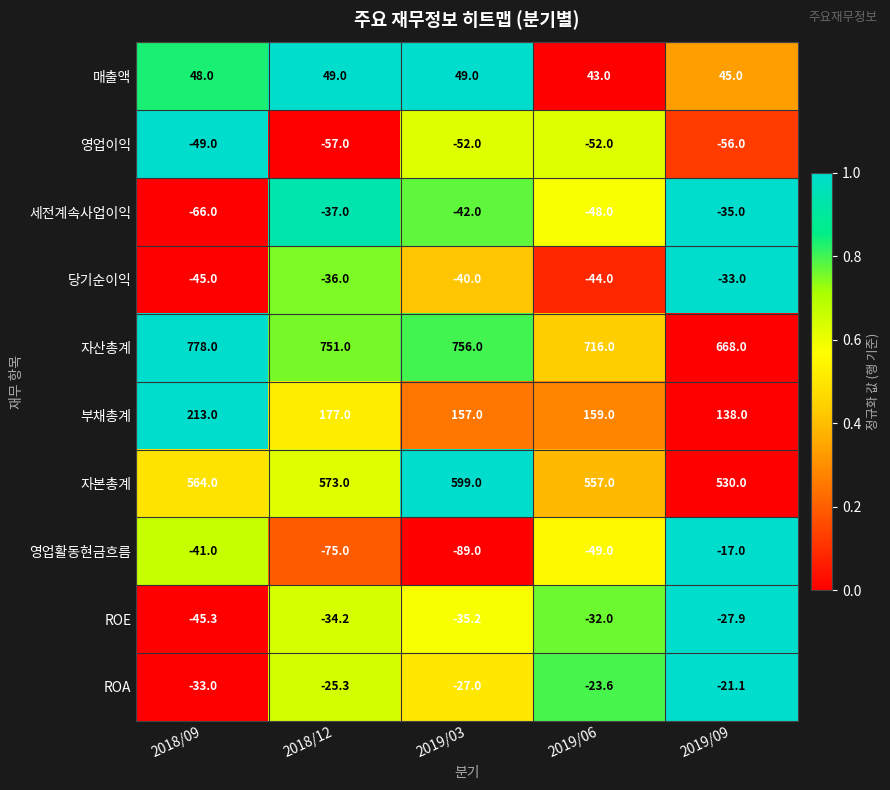

Which series has the largest range (max minus min)?

자산총계